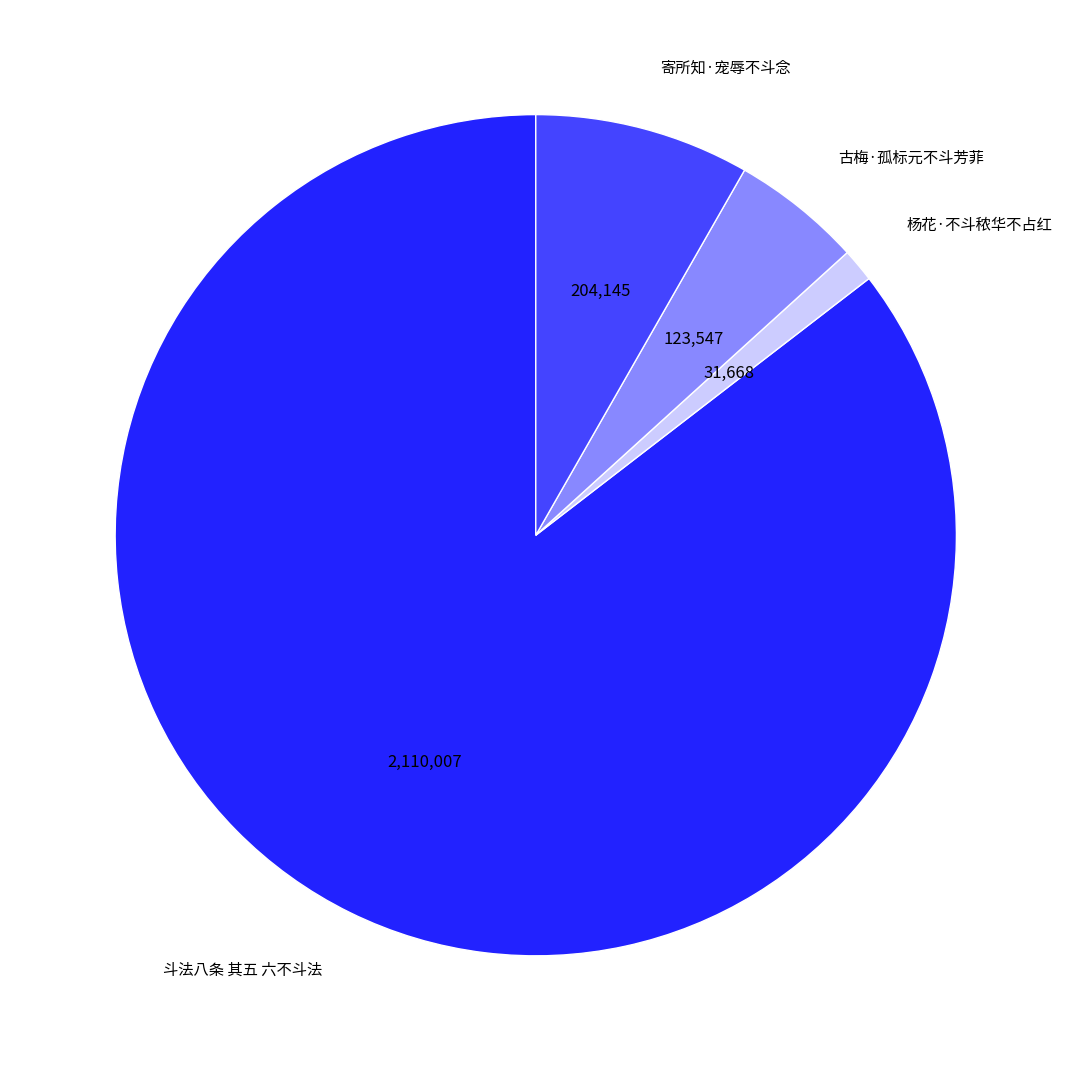

The 杨花·不斗秾华不占红 slice represents 11% of the pie. True or false?

False